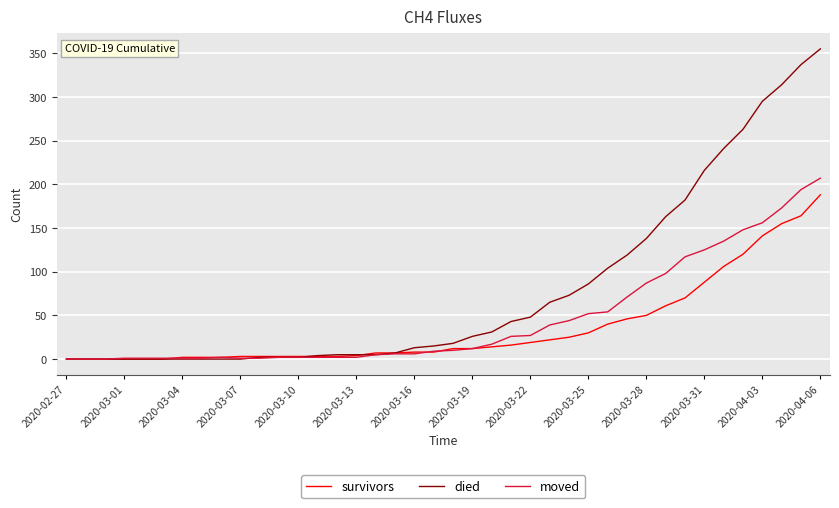

What are all the series names shown in the legend?

survivors, died, moved